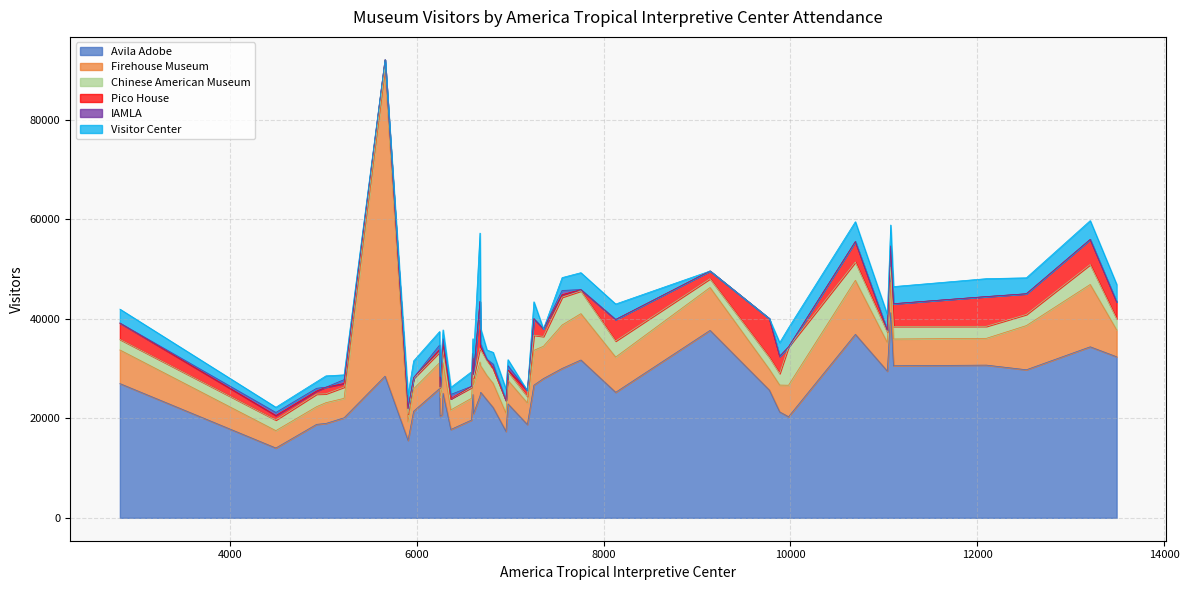

The IAMLA series shows 0 at 5. True or false?

True